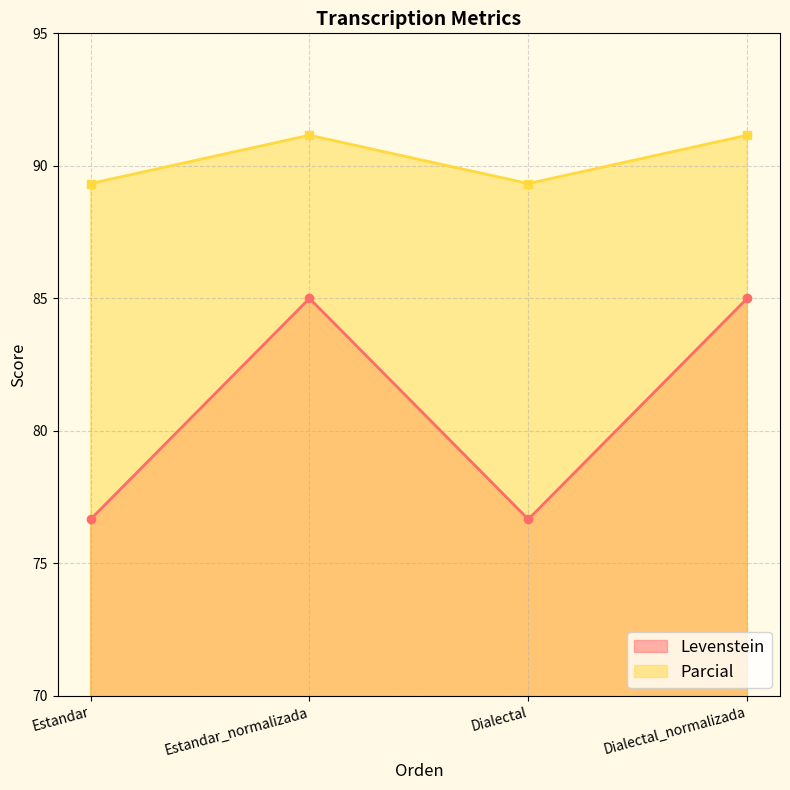

The value of Parcial at Estandar_normalizada is 36.6. True or false?

False